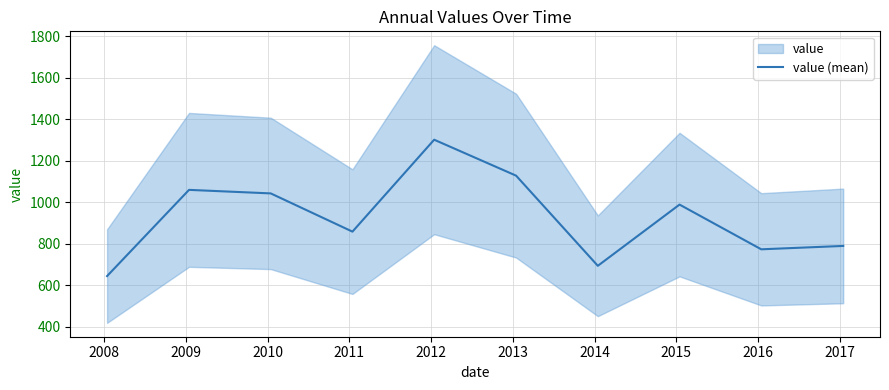

Reading left to right, list all the values displayed in this chart.

644.1	1059.6	1042.6	858.3	1301.4	1128.1	693.5	988.7	773.1	789.4